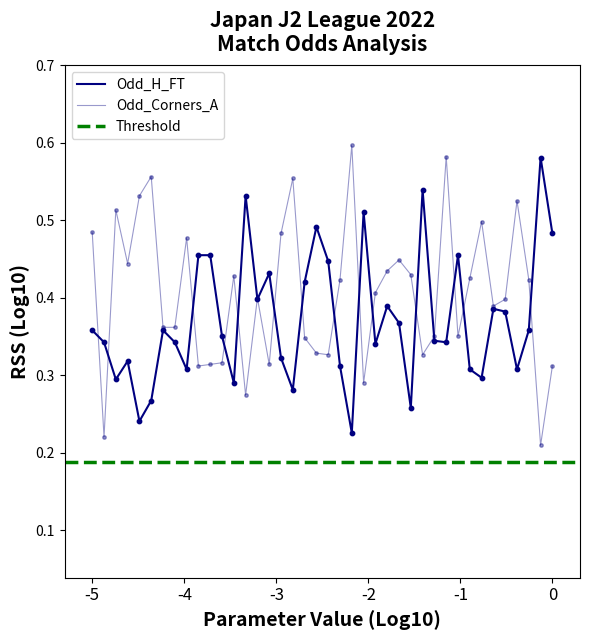

Which series reaches the maximum Y coordinate?

Odd_Corners_A